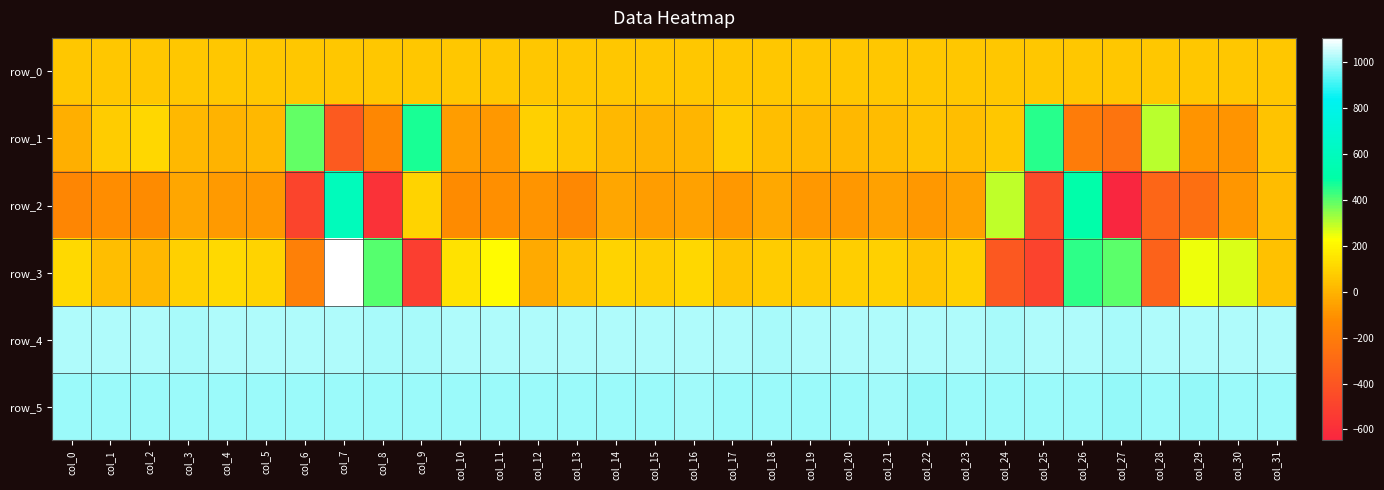

Reading left to right, transcribe all the data shown in this chart.

row_0: 62.4	62.4	62.5	62.5	62.6	62.6	62.6	62.7	62.8	62.8	62.9	62.9	63.0	63.0	63.0	63.1	63.1	63.2	63.2	63.3	63.3	63.4	63.4	63.5	63.5	63.6	63.6	63.7	63.7	63.8	63.8	63.8
row_1: -16.0	79.0	109.0	16.0	0.0	17.0	394.0	-373.0	-142.0	468.0	-69.0	-84.0	90.0	61.0	13.0	0.0	4.0	79.0	37.0	21.0	16.0	26.0	48.0	32.0	60.0	453.0	-197.0	-236.0	302.0	-94.0	-93.0	47.0
row_2: -151.0	-118.0	-124.0	-43.0	-77.0	-84.0	-483.0	593.0	-580.0	98.0	-125.0	-110.0	-93.0	-135.0	-41.0	-71.0	-54.0	-79.0	-37.0	-79.0	-83.0	-51.0	-85.0	-56.0	295.0	-461.0	511.0	-647.0	-316.0	-269.0	-87.0	27.0
row_3: 117.0	38.0	12.0	88.0	118.0	96.0	-175.0	1107.0	404.0	-521.0	146.0	222.0	-30.0	51.0	99.0	80.0	110.0	56.0	74.0	70.0	83.0	91.0	52.0	90.0	-383.0	-492.0	448.0	401.0	-334.0	245.0	267.0	39.0
row_4: 1018.0	1018.0	1019.0	1016.0	1020.0	1018.0	1018.0	1022.0	1016.0	1017.0	1020.0	1018.0	1021.0	1020.0	1020.0	1019.0	1019.0	1019.0	1017.0	1019.0	1019.0	1021.0	1019.0	1018.0	1014.0	1020.0	1021.0	1016.0	1018.0	1023.0	1019.0	1019.0
row_5: 1002.0	1002.0	1004.0	999.0	1003.0	1000.0	1002.0	999.0	998.0	1000.0	1002.0	1003.0	1002.0	1002.0	1001.0	998.0	1005.0	1003.0	1002.0	1004.0	1001.0	1009.0	997.0	1001.0	998.0	998.0	1001.0	995.0	1002.0	997.0	1001.0	1000.0